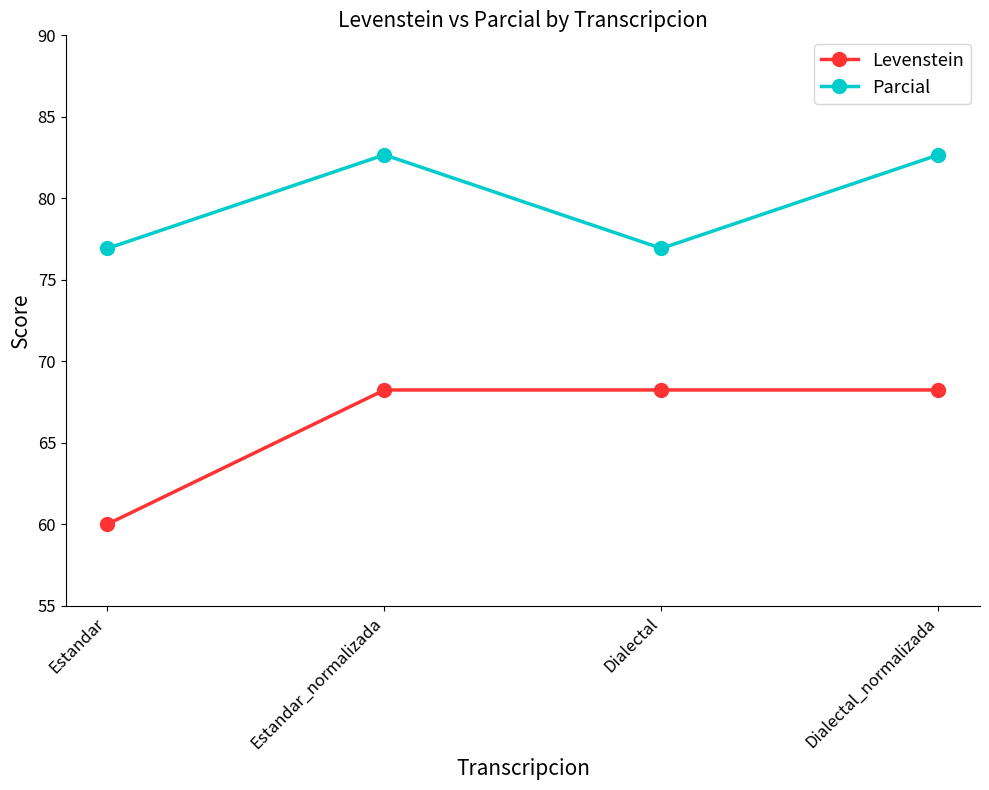

What is the sum of the Levenstein values at Estandar_normalizada and Estandar?

128.2